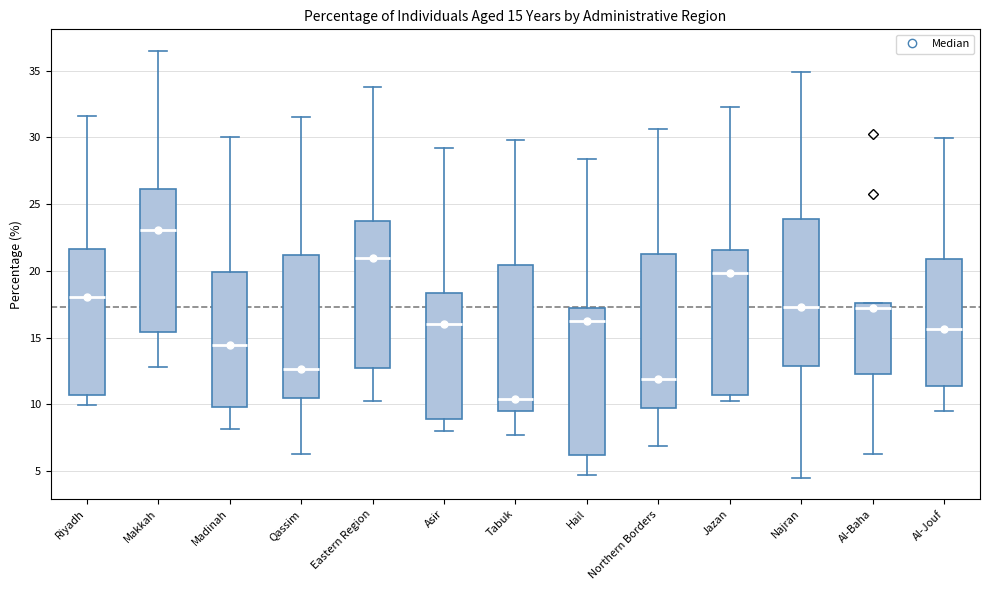

Which box is the tallest, from its lower edge to its upper edge?

Northern Borders